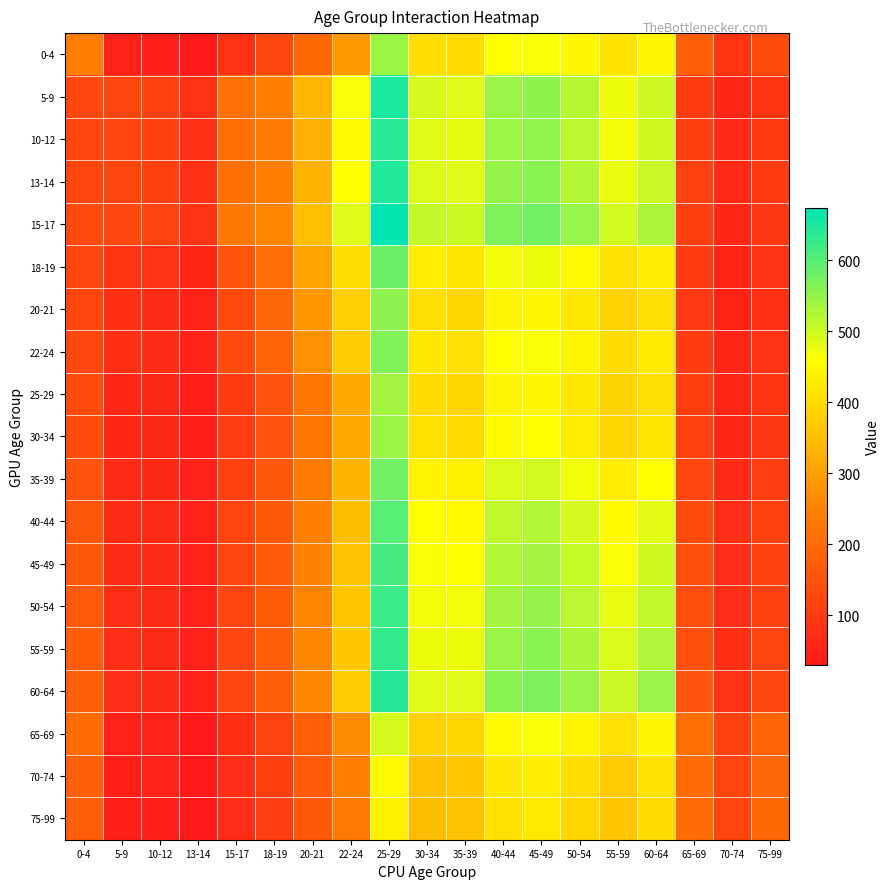

Rank the series at 5-9 from highest to lowest value.

15-17, 5-9, 13-14, 10-12, 18-19, 22-24, 20-21, 60-64, 55-59, 50-54, 45-49, 40-44, 35-39, 30-34, 25-29, 0-4, 65-69, 70-74, 75-99